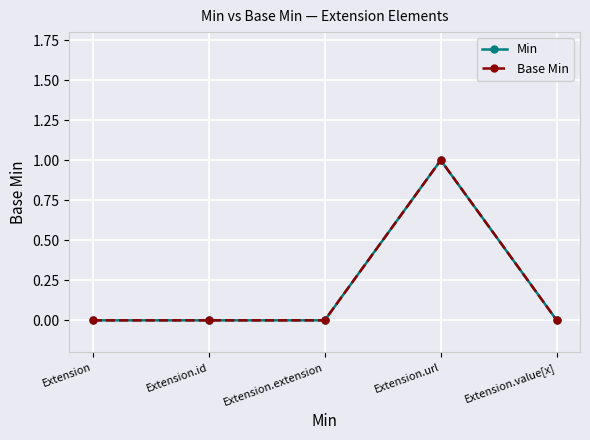

Which series has the largest range (max minus min)?

Min